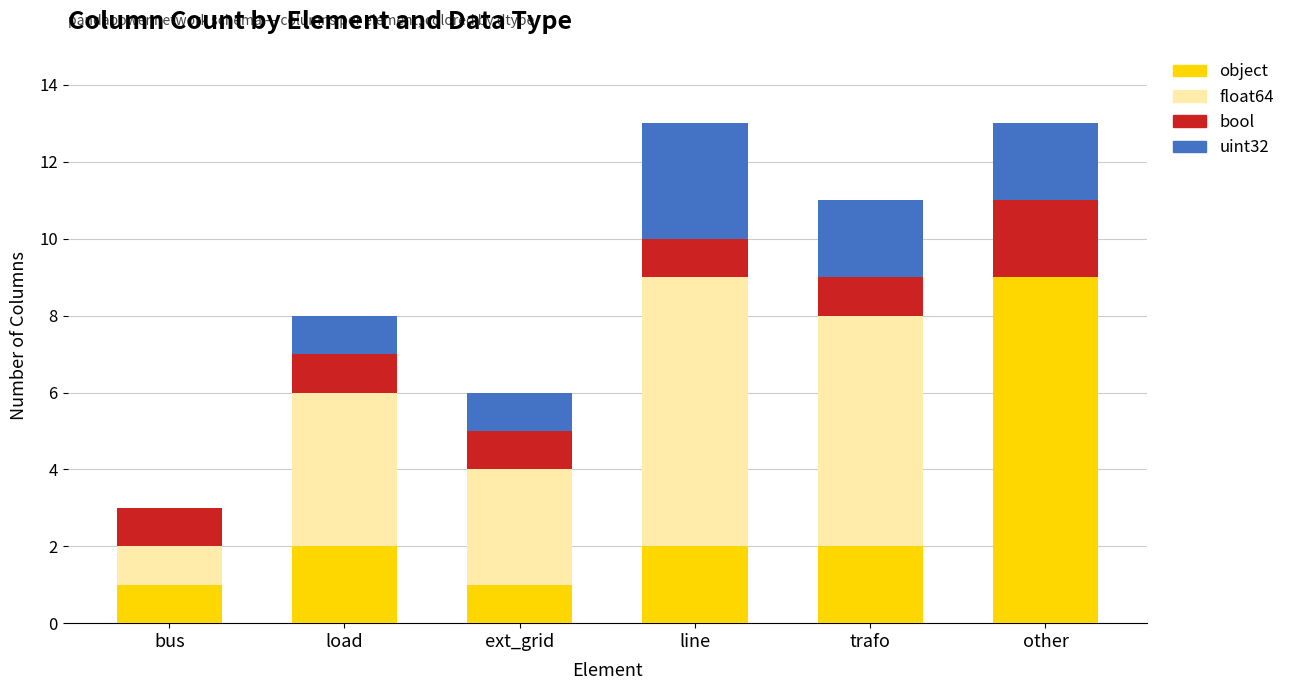

What is the total value across all series at ext_grid?

6